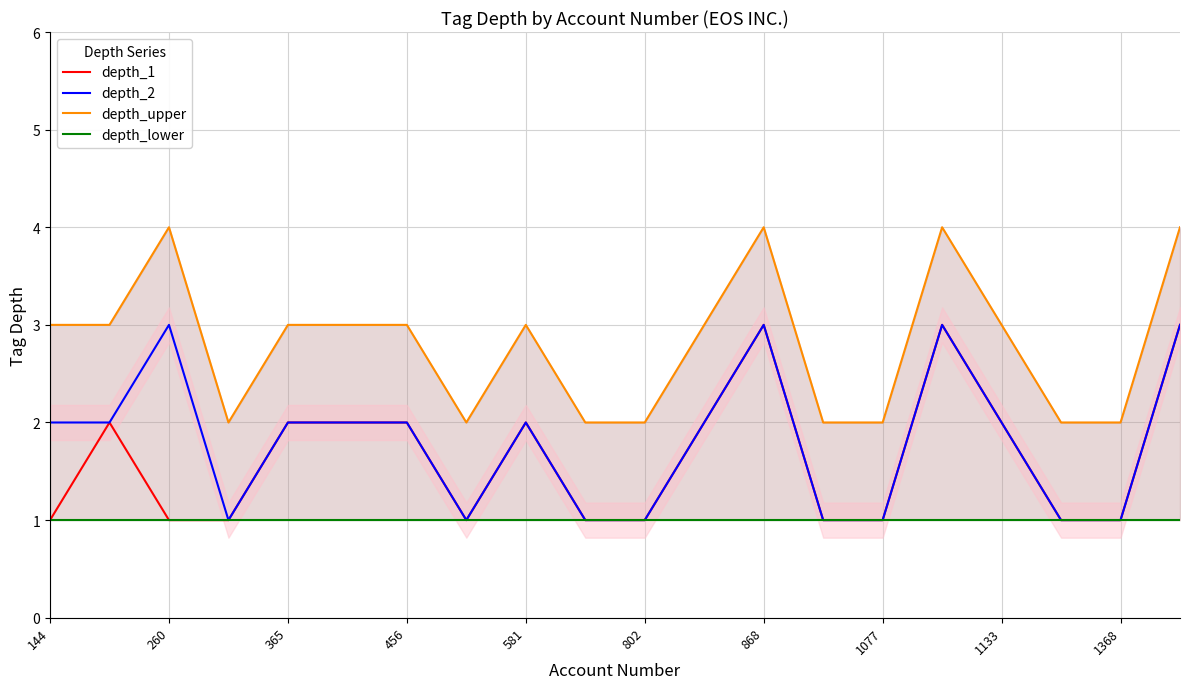

True or false: depth_1 and depth_upper intersect in this chart.

False